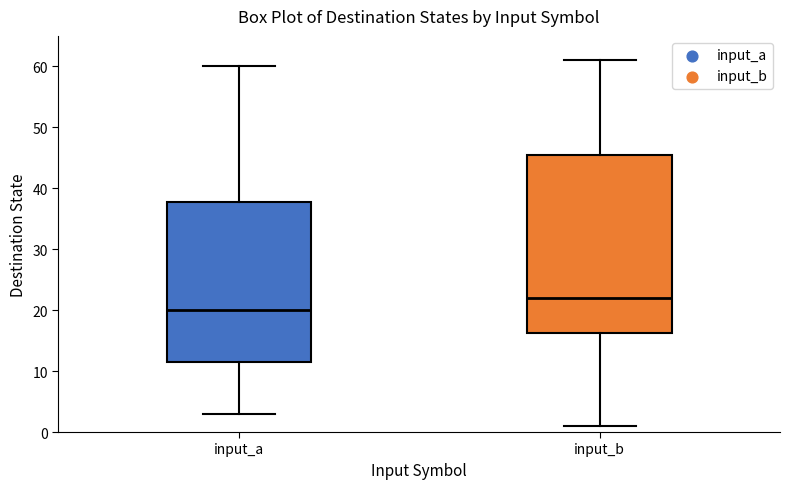

Reading left to right, transcribe this box plot: for each box, give where its median line is, the range the box spans, and where its two whiskers end, as read against the y-axis. The values are not printed on the chart, so give them approximately, as read against the axis.

input_a: median 20, box 12 to 38, whiskers 3 to 60
input_b: median 22, box 16 to 46, whiskers 1 to 61